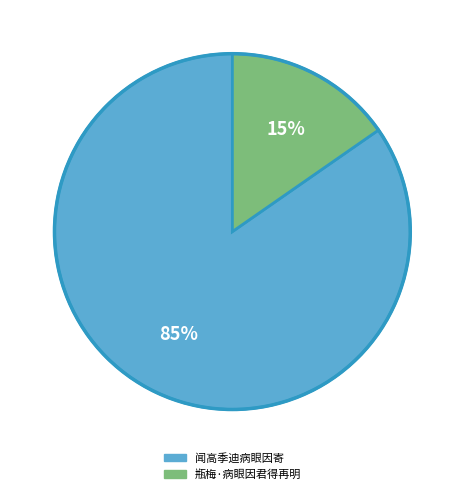

To the nearest percent, what percentage of the pie is 闻高季迪病眼因寄?

85%